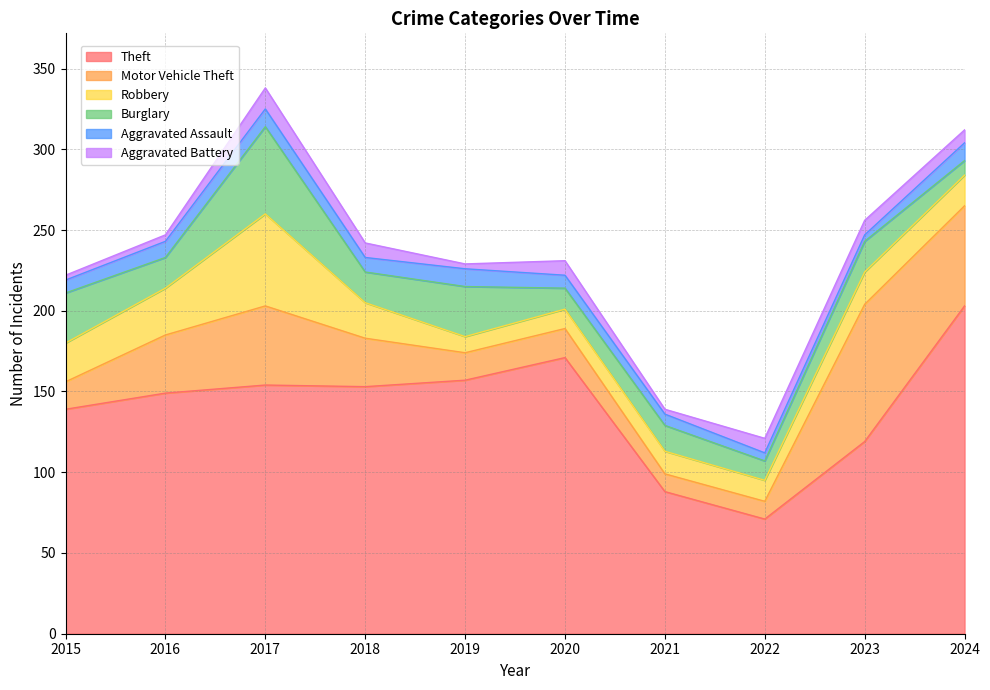

What is the value of the Aggravated Assault point at the 5th from the left?

11